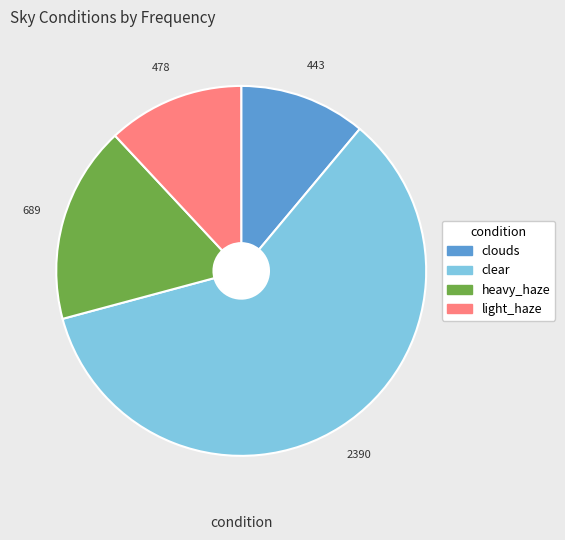

Is it true that clear is 60% of the pie?

True